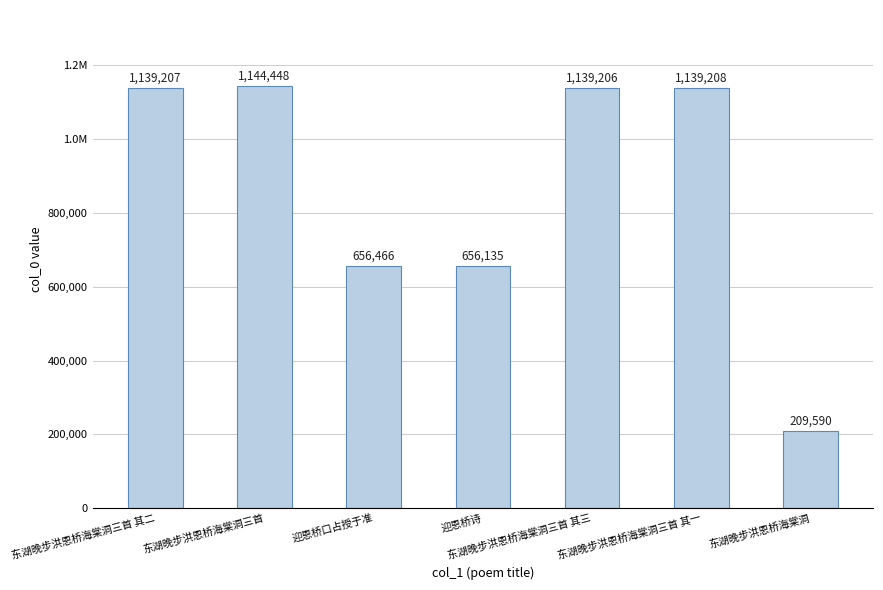

The chart shows a value of 311580 at 迎恩桥诗. True or false?

False